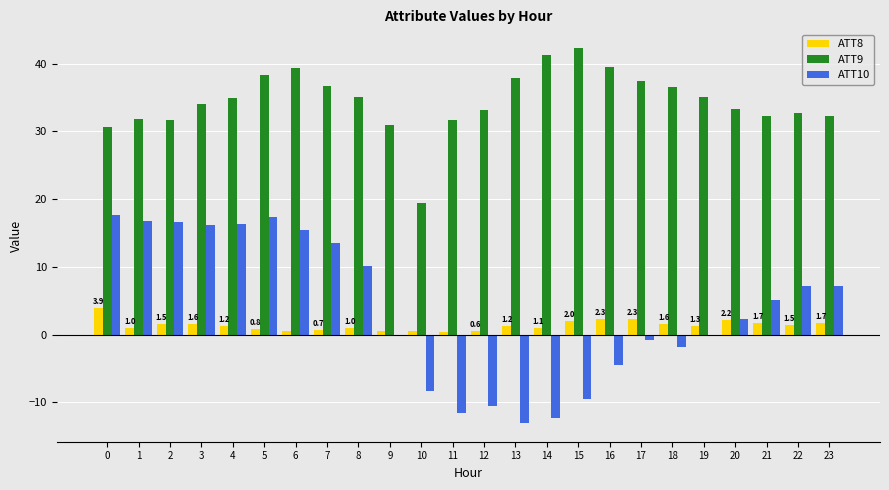

Is the value of ATT9 at 9 greater than the value of ATT8 at 17?

Yes